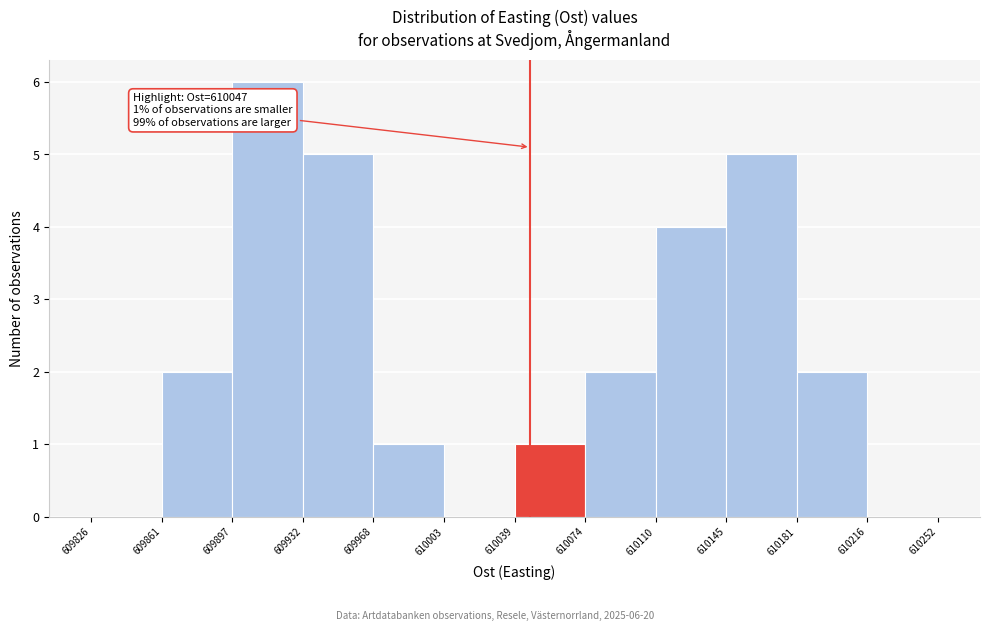

Which range on the x-axis has the tallest bar?

609897 to 609932